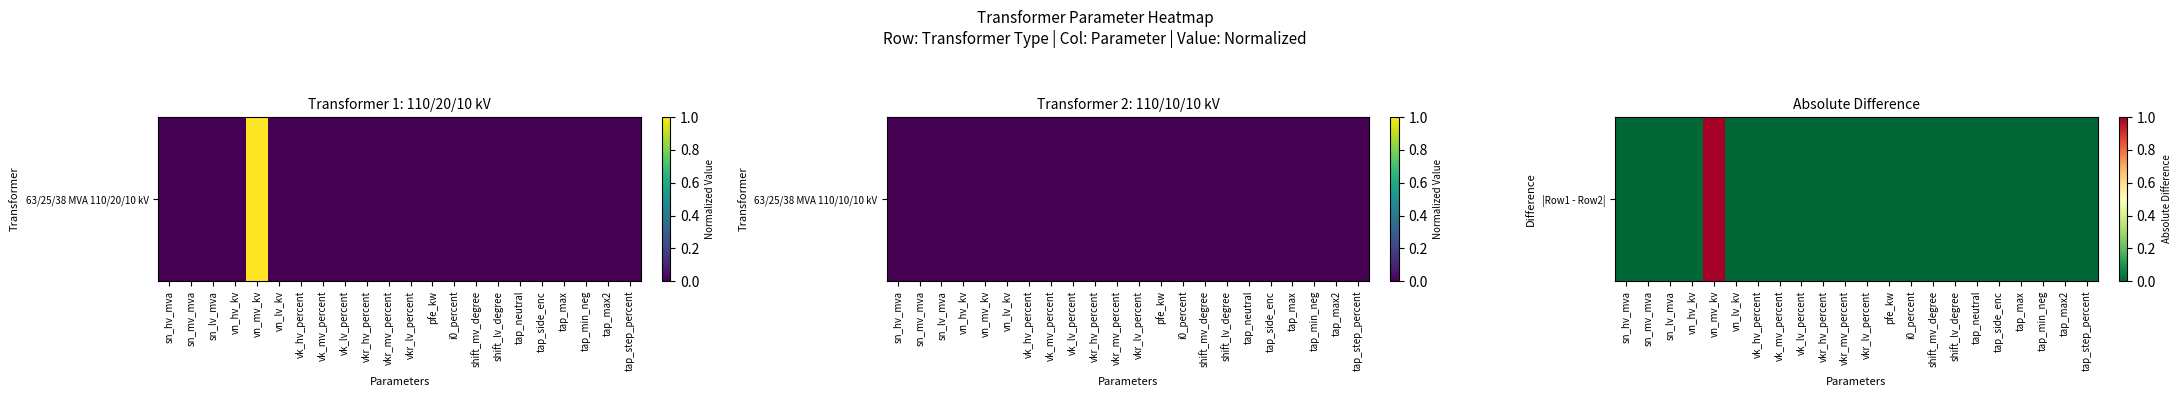

Which label corresponds to the largest value in the chart?

vn_mv_kv